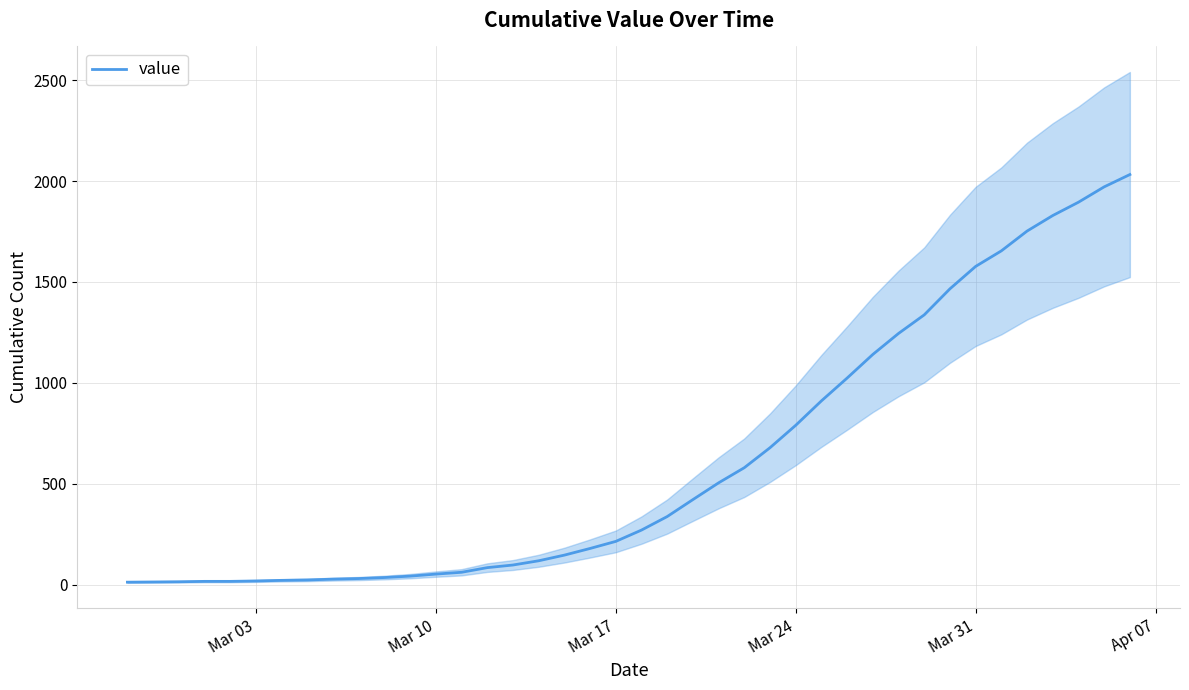

What is the average value?

616